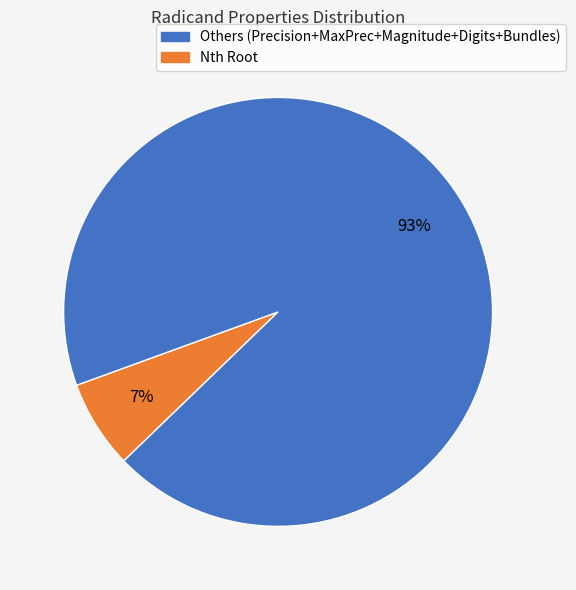

How many segments does this pie chart have?

2